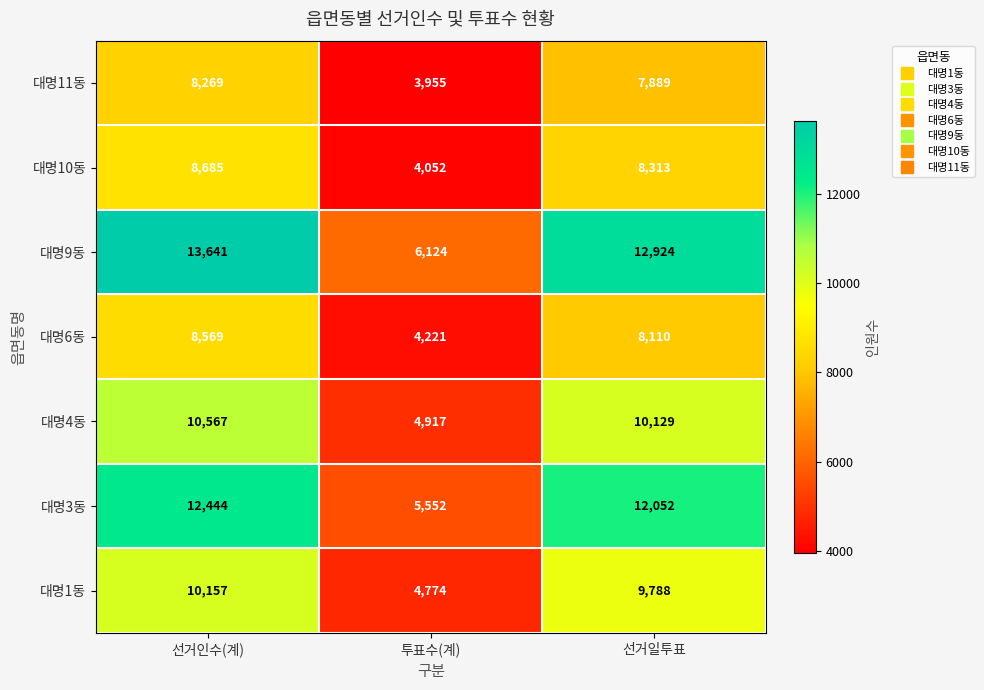

At which category is the sum across all series the highest?

선거인수(계)